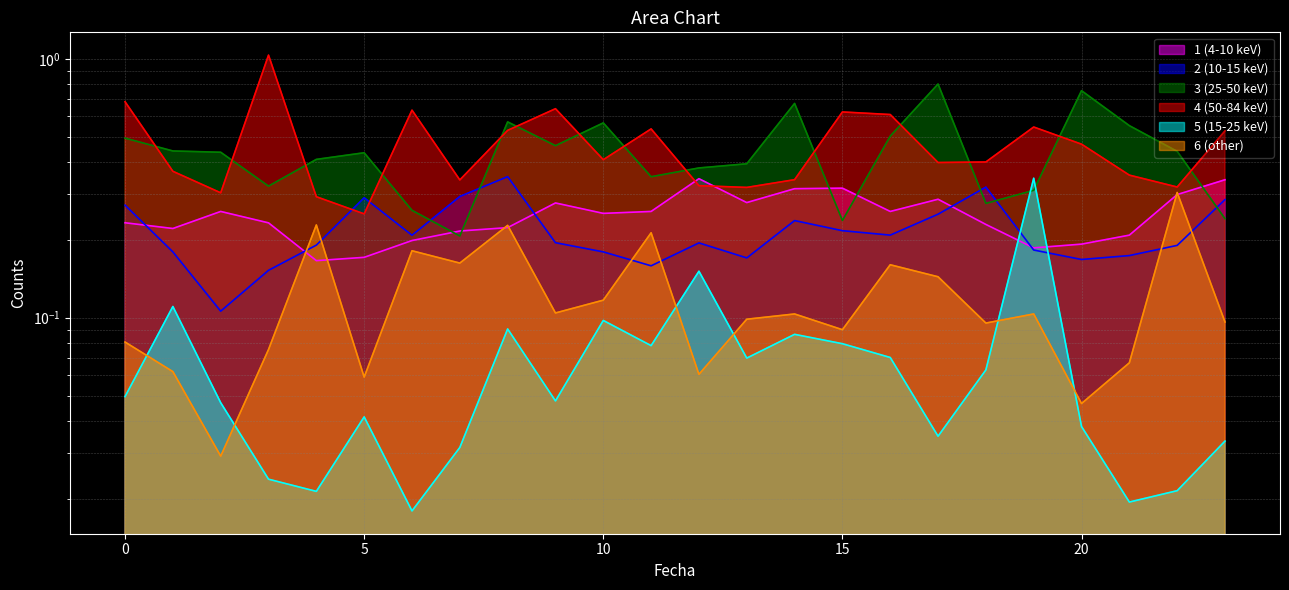

At 1, list the series in order from largest to smallest.

3, 4, 1, 2, 5, 6